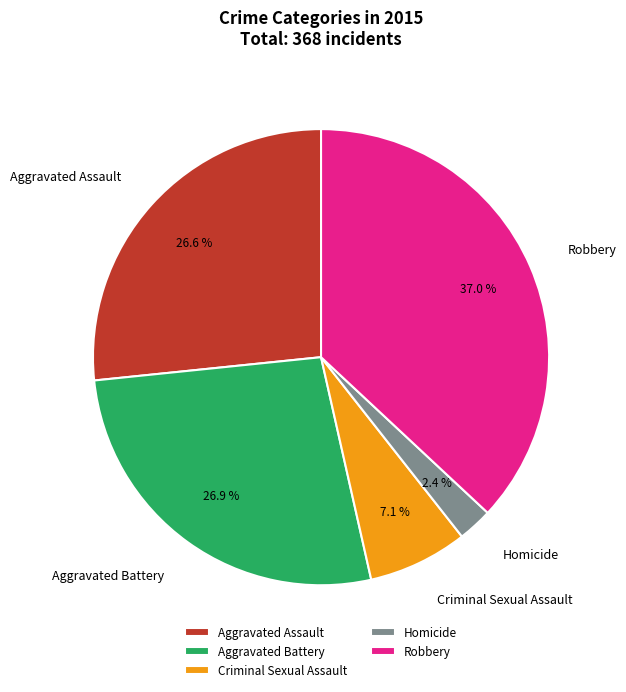

How much of the chart is everything except Robbery?

63.0%